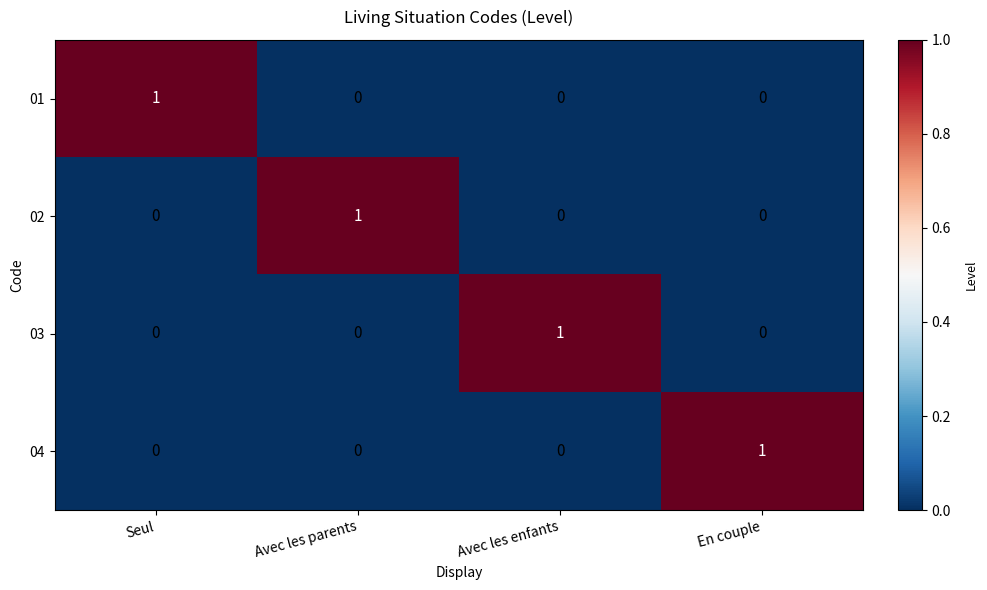

Reading right to left, extract all data points from this chart.

01: En couple=0	Avec les enfants=0	Avec les parents=0	Seul=1
02: En couple=0	Avec les enfants=0	Avec les parents=1	Seul=0
03: En couple=0	Avec les enfants=1	Avec les parents=0	Seul=0
04: En couple=1	Avec les enfants=0	Avec les parents=0	Seul=0